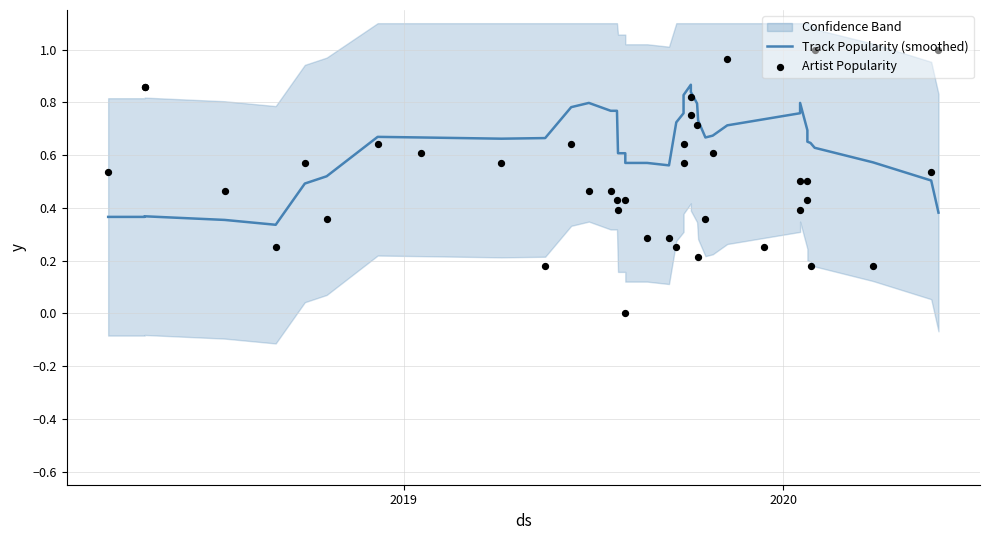

Is the value of Artist Popularity at 23 greater than the value of Track Popularity (smoothed) at 10?

No